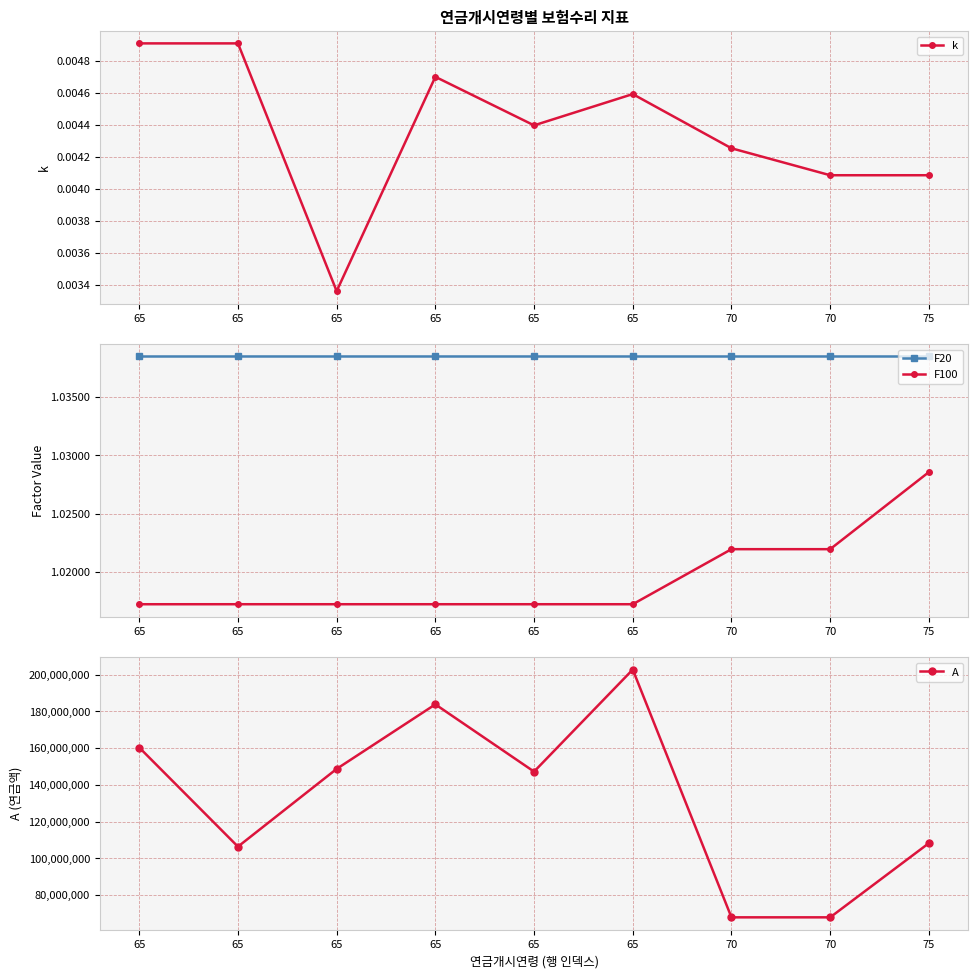

How many distinct data groups are displayed?

4